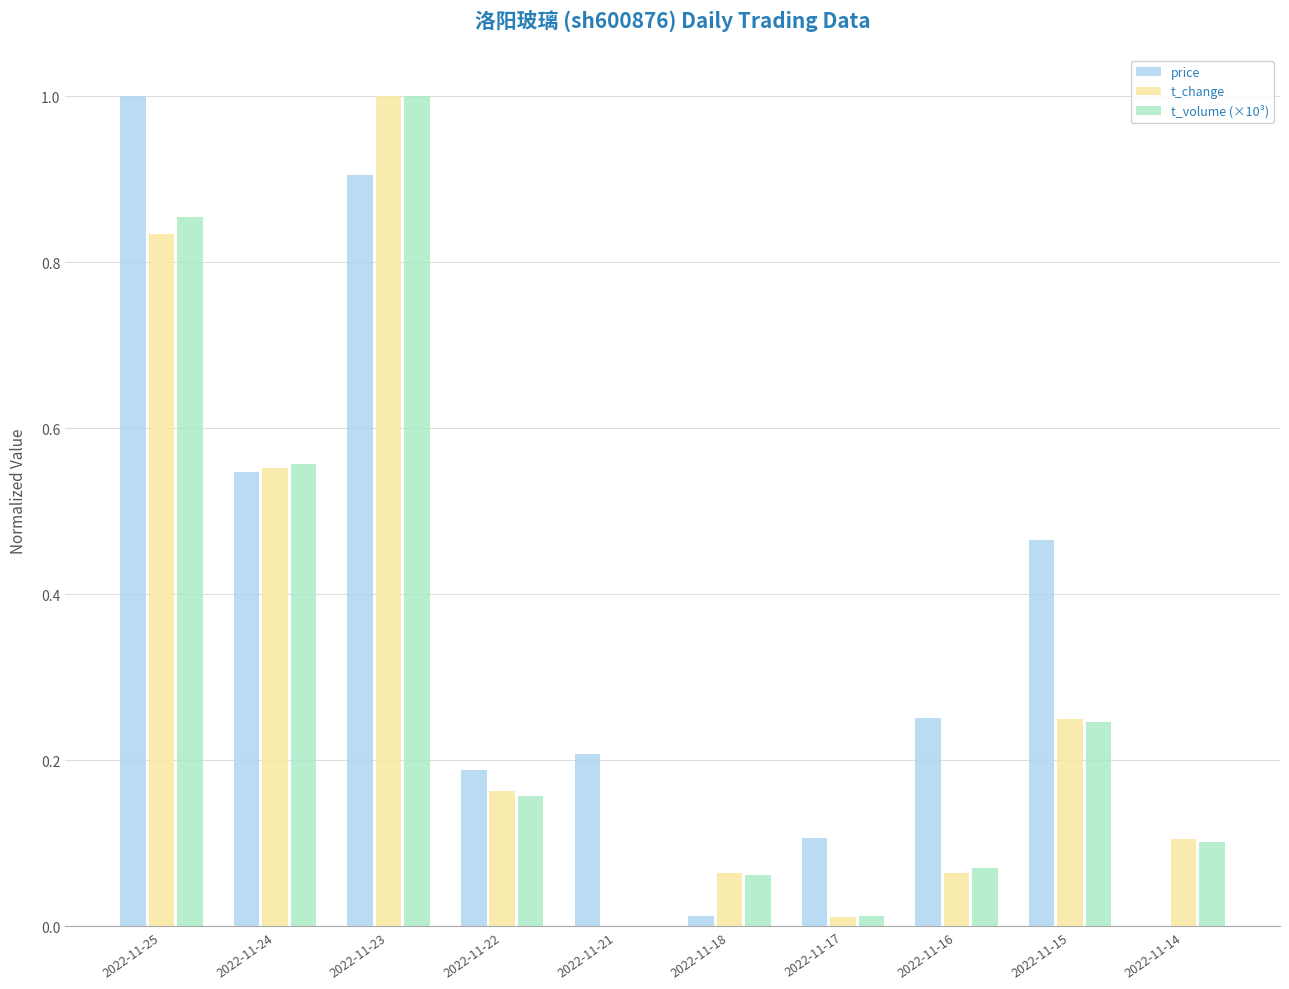

Count the number of categories in the chart.

10